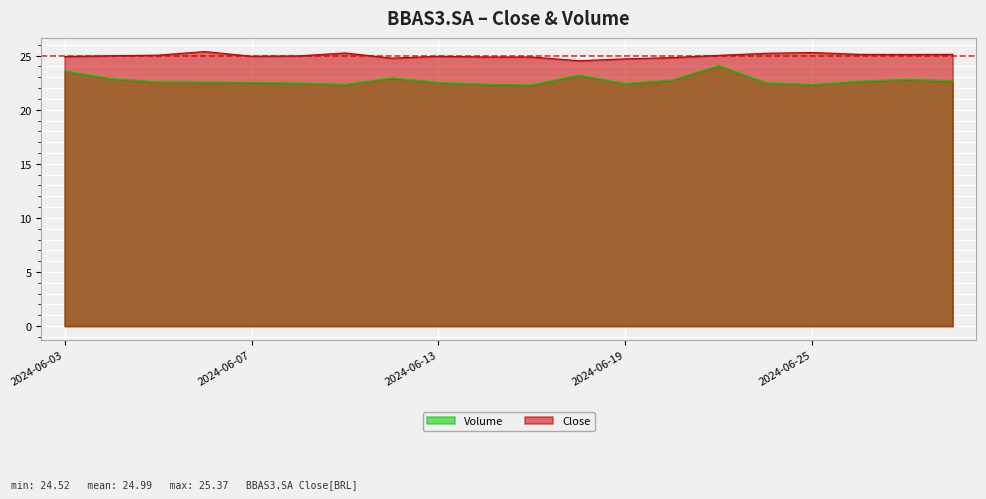

True or false: Close and Volume intersect in this chart.

False